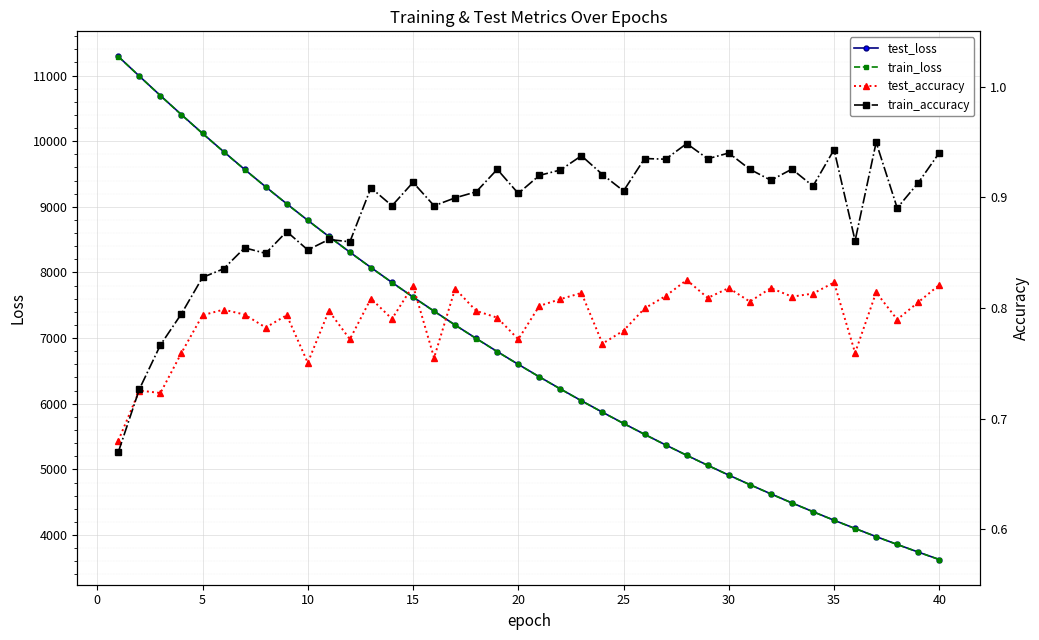

The value of train_loss at 5 is 6534.6. True or false?

False